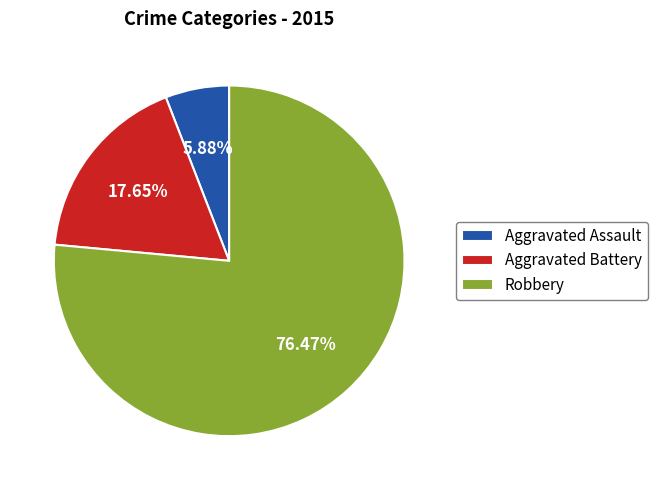

How many segments does this pie chart have?

3